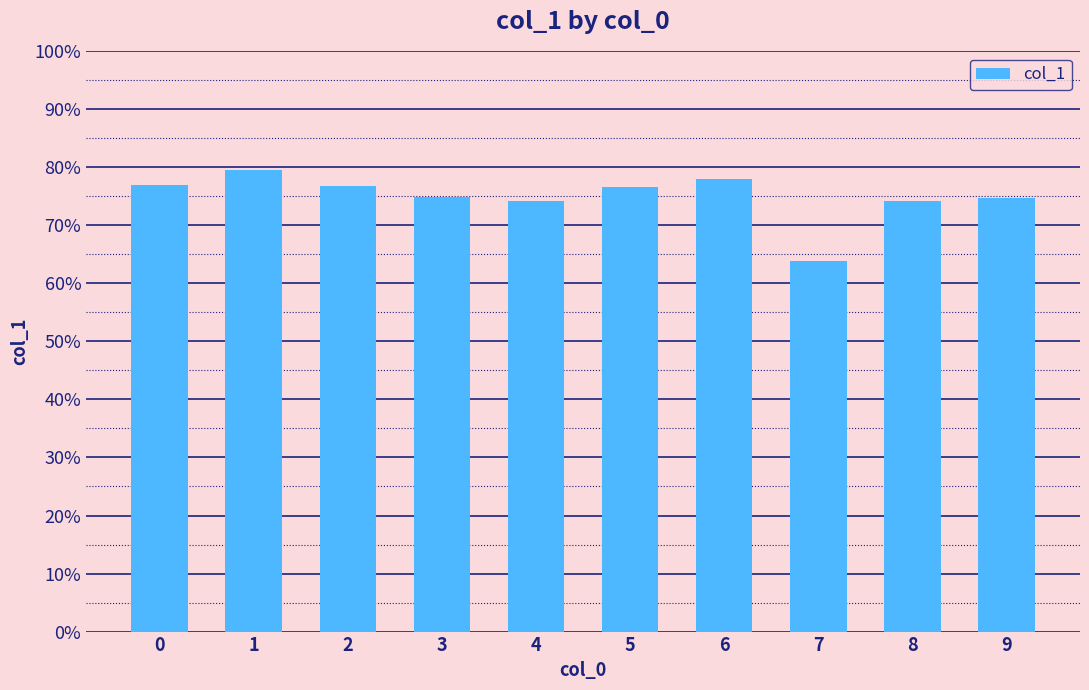

Reading left to right, list all the values displayed in this chart.

0=0.8	1=0.8	2=0.8	3=0.7	4=0.7	5=0.8	6=0.8	7=0.6	8=0.7	9=0.7